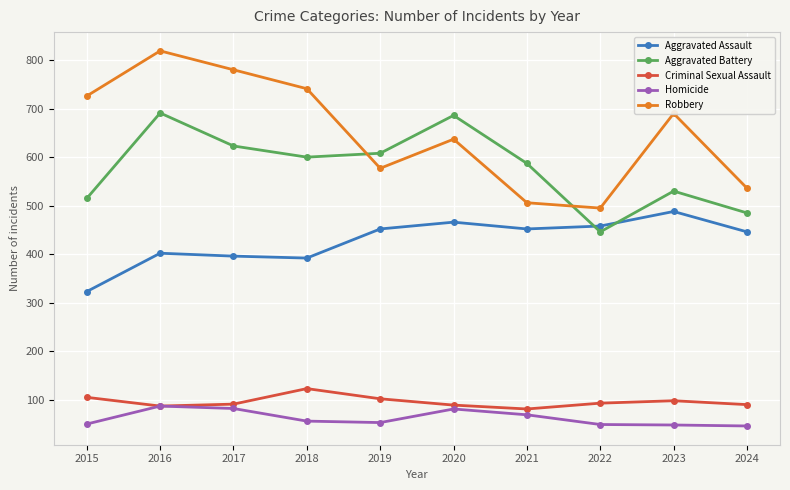

True or false: Robbery and Aggravated Assault intersect in this chart.

False